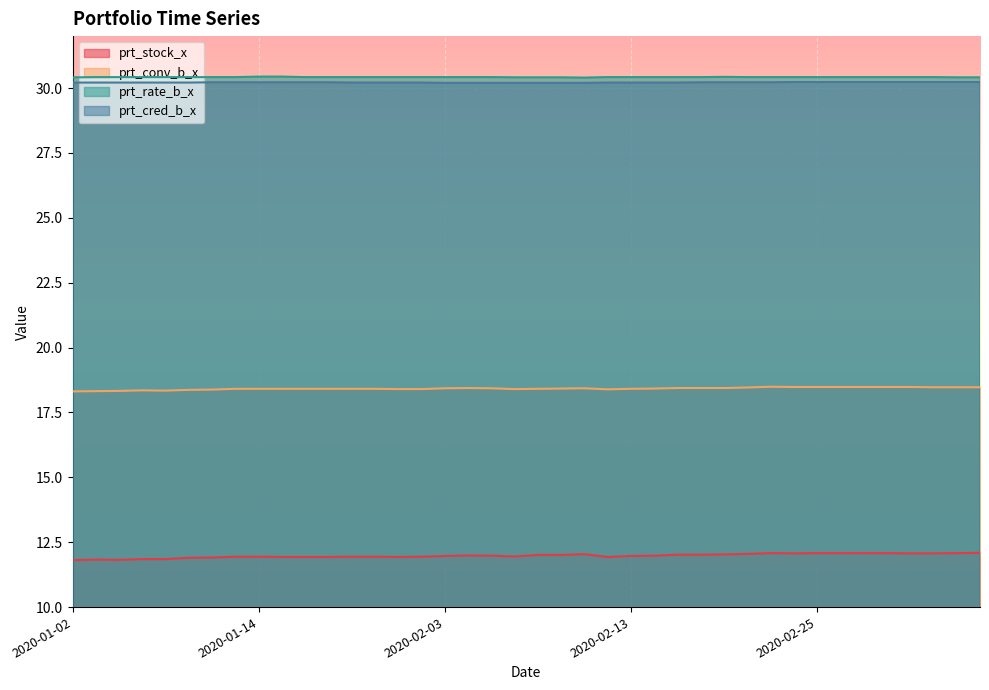

True or false: prt_conv_b_x has more than 0 interior local peaks.

True